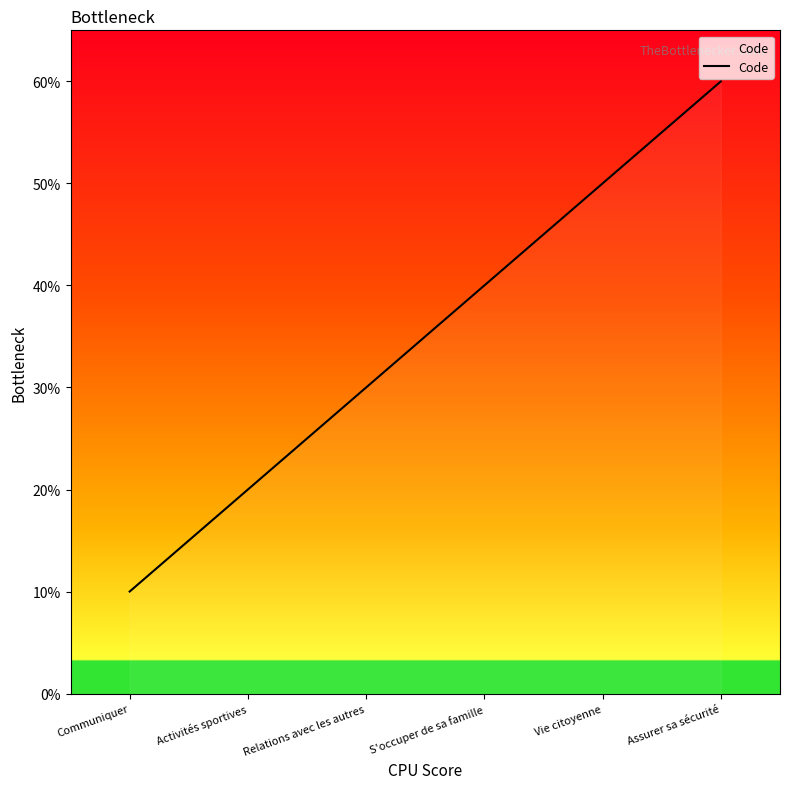

Does the chart have visible grid lines?

No